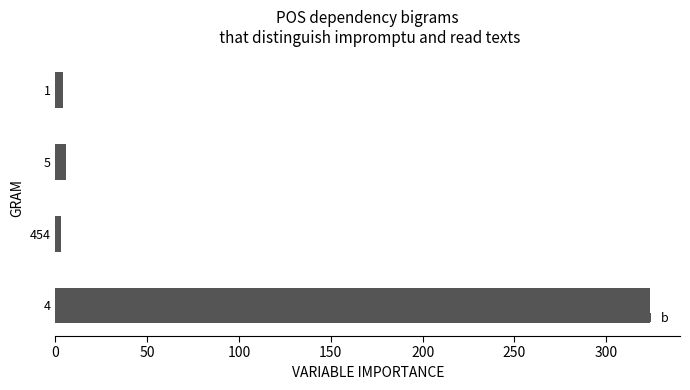

Is it true that the value at 4 is 324?

True